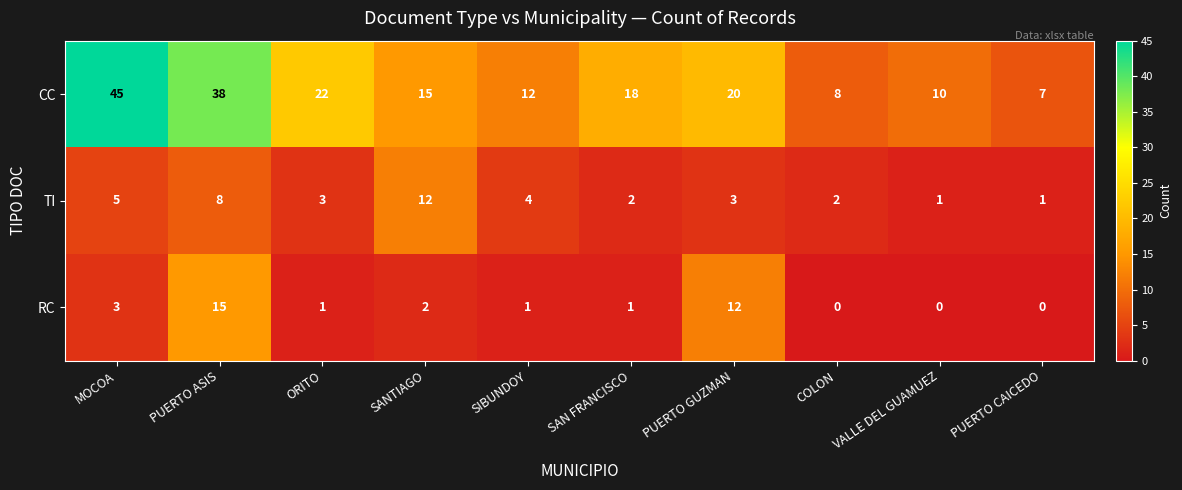

Count the number of categories in the chart.

10